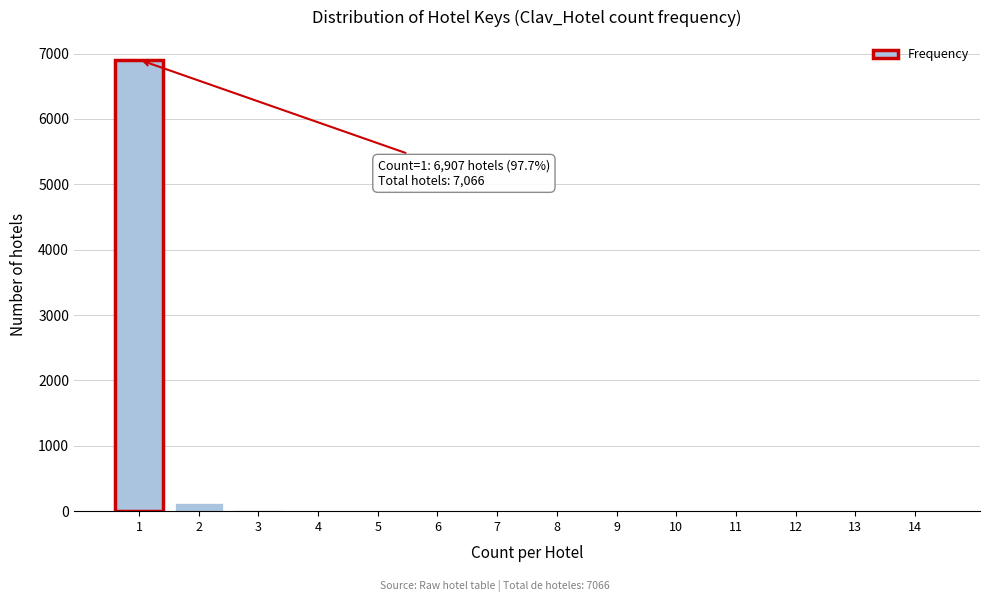

The value at 10 is -3501. True or false?

False